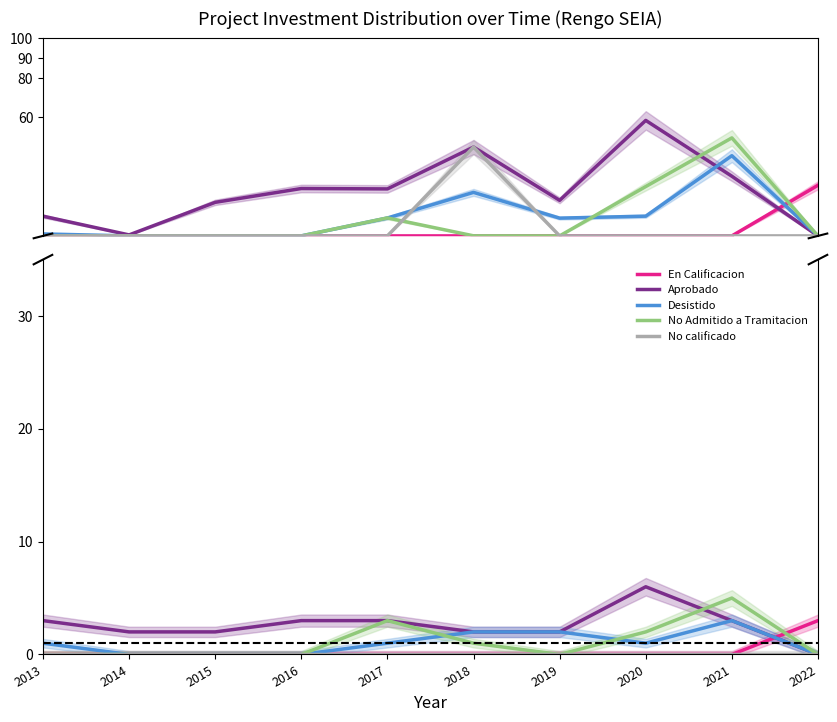

Which has a higher value, 2017 or 2021?

2017